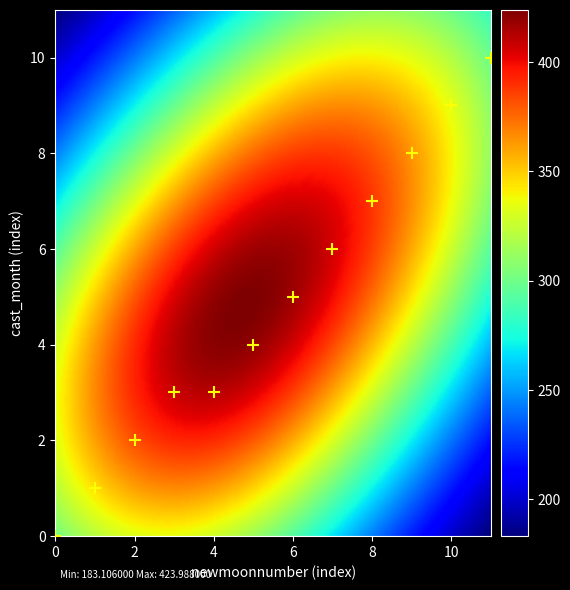

What is the range of Y values (max minus min)?

10